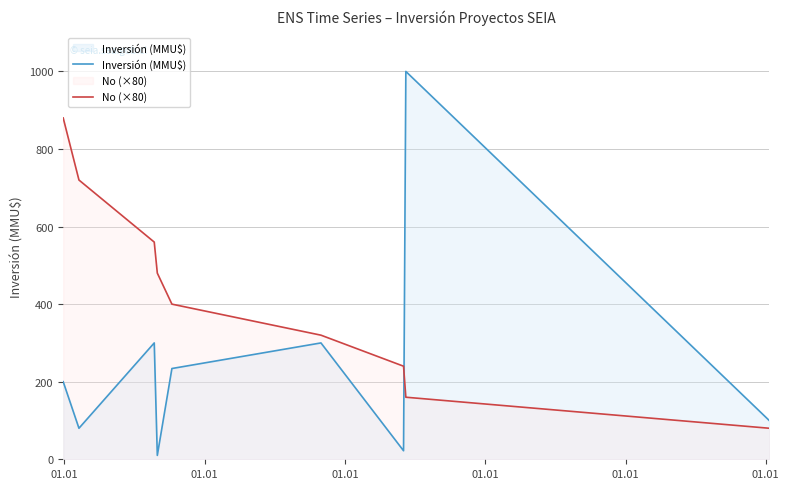

What is the spread (max minus min) of values at 01.01?

680